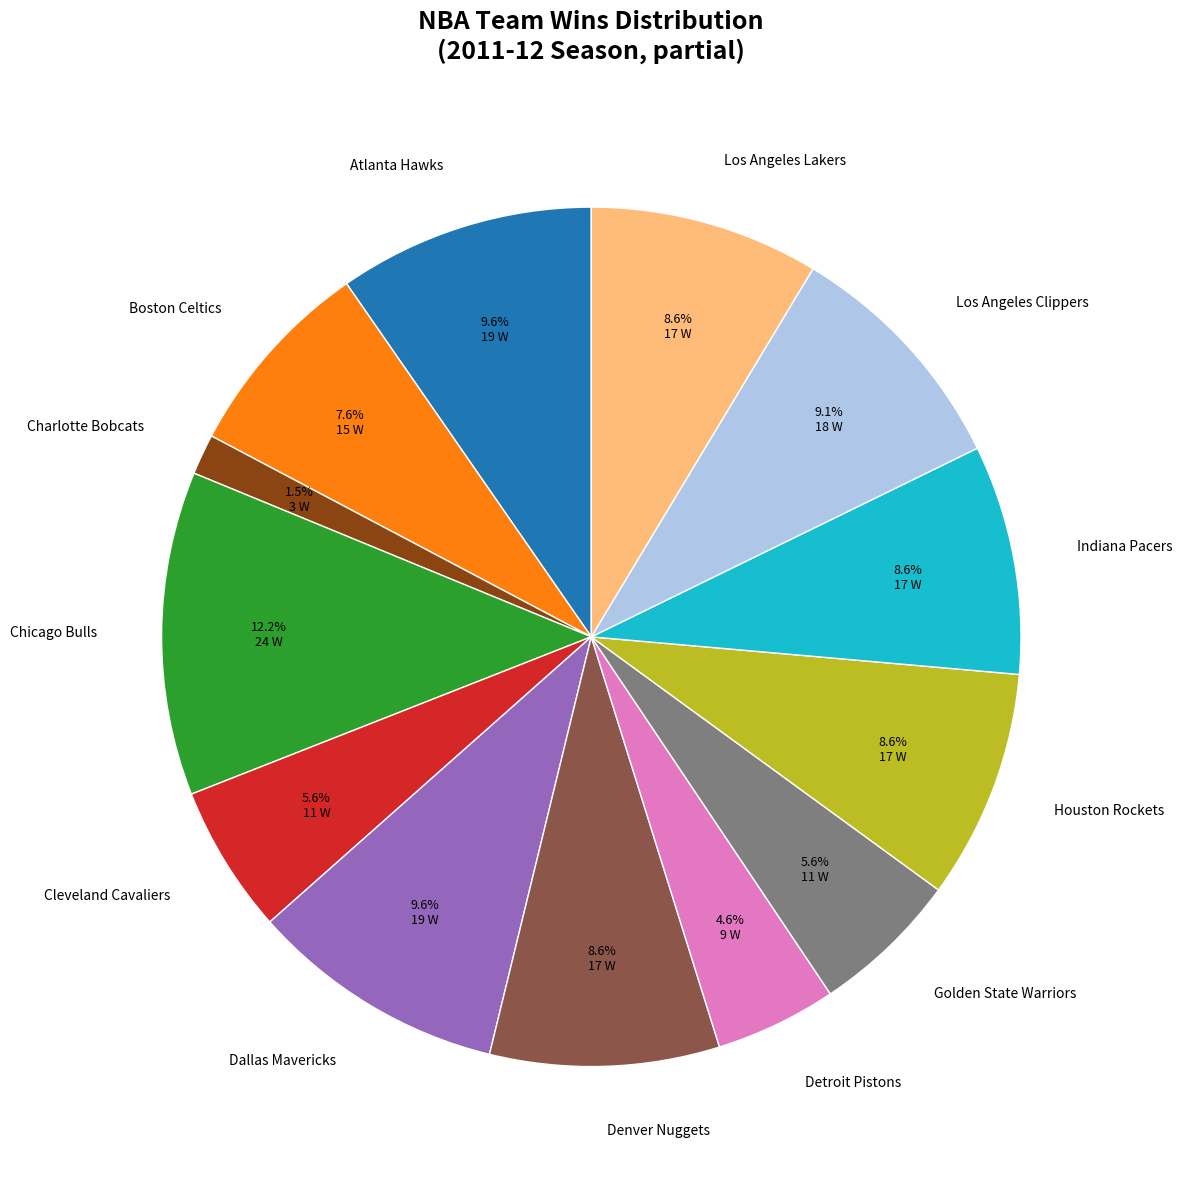

Combined, do Golden State Warriors and Chicago Bulls account for over 50%?

No